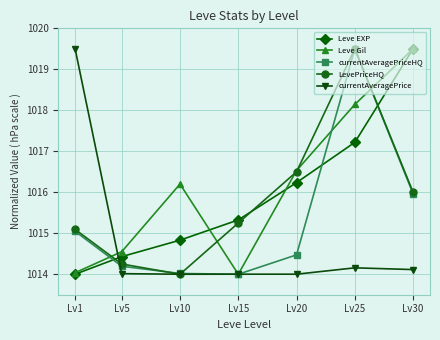

Where is the first local minimum for LevePriceHQ?

Lv10